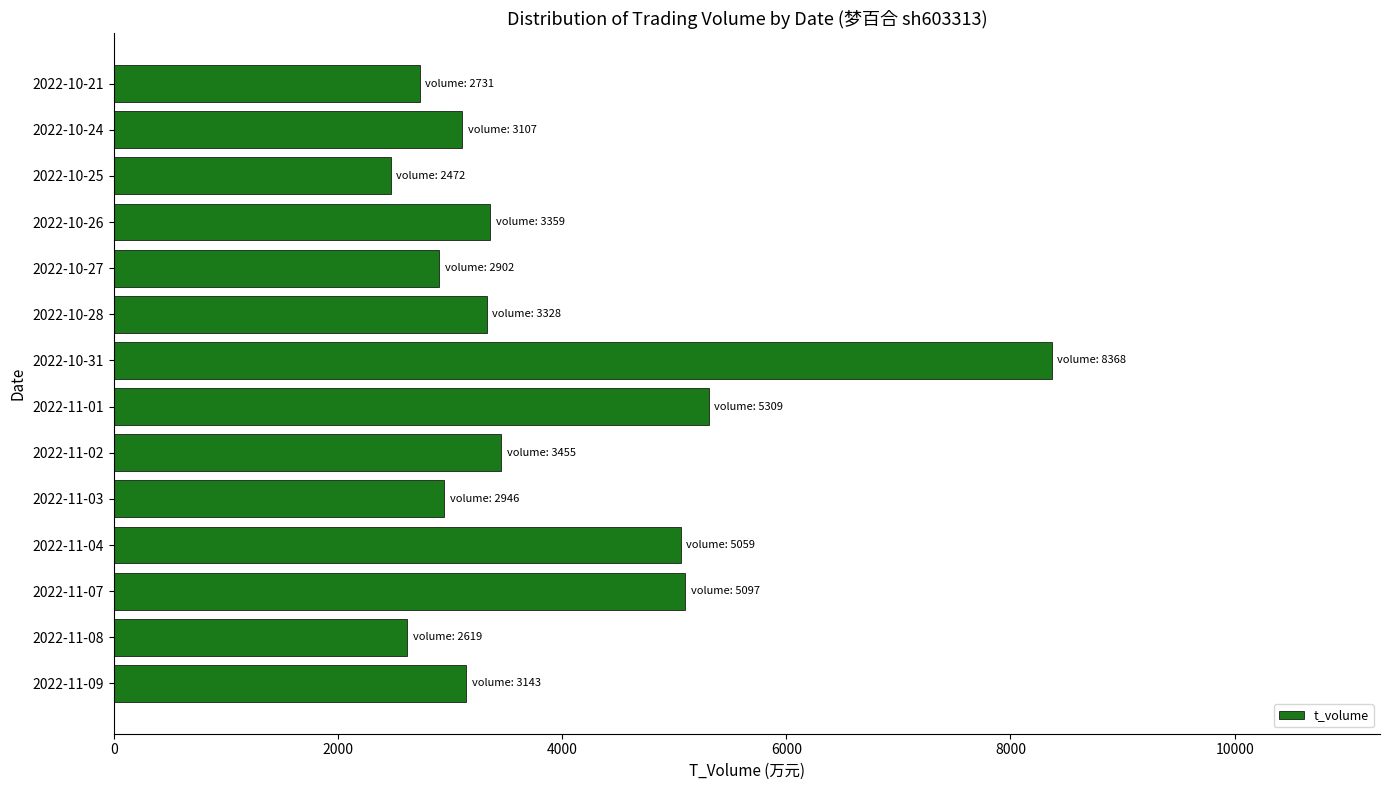

Read the value at 2022-11-07, to the nearest 10.

5100